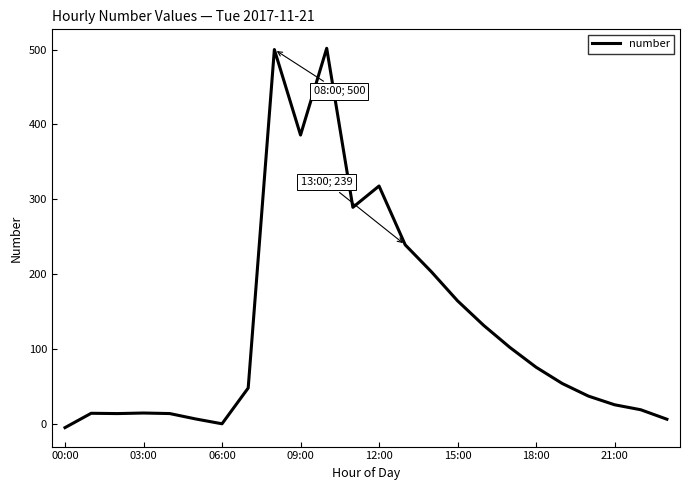

What is the greatest value displayed?

501.8